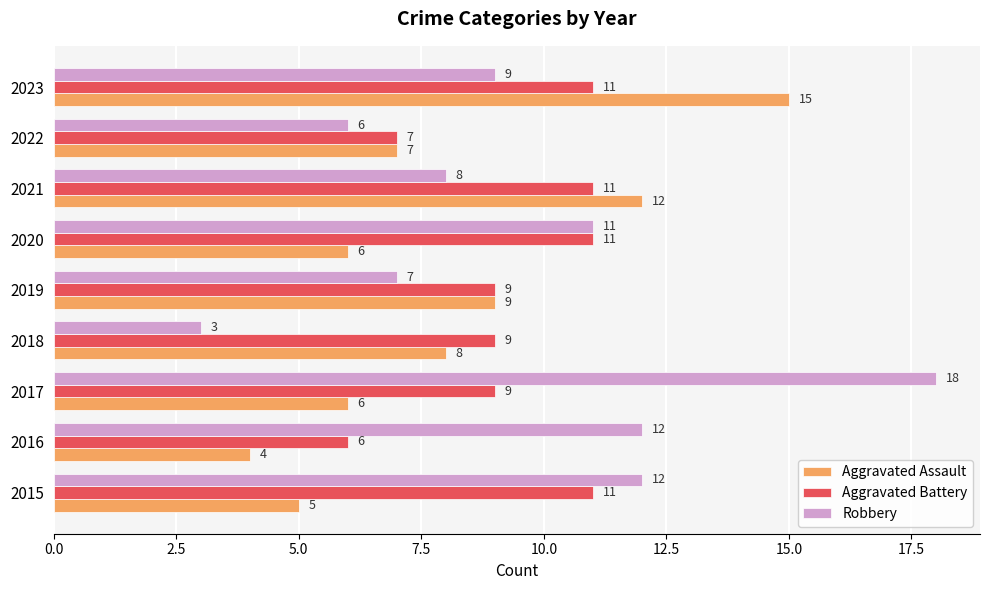

What is the sum of the Aggravated Assault values at 2015 and 2020?

11